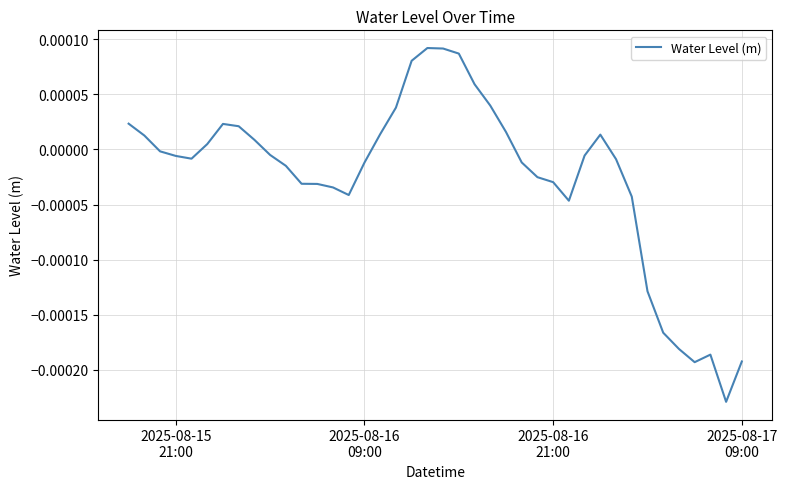

How many values are above zero?

16